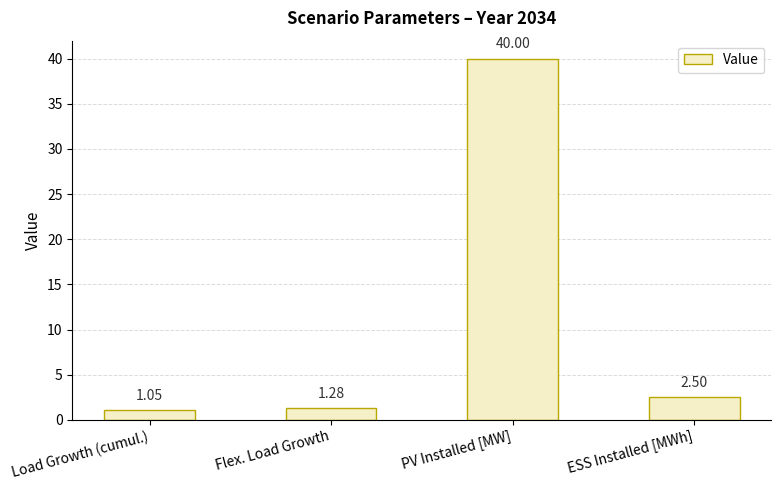

What is the ratio of the value at PV Installed [MW] to the value at Flex. Load Growth?

31.2